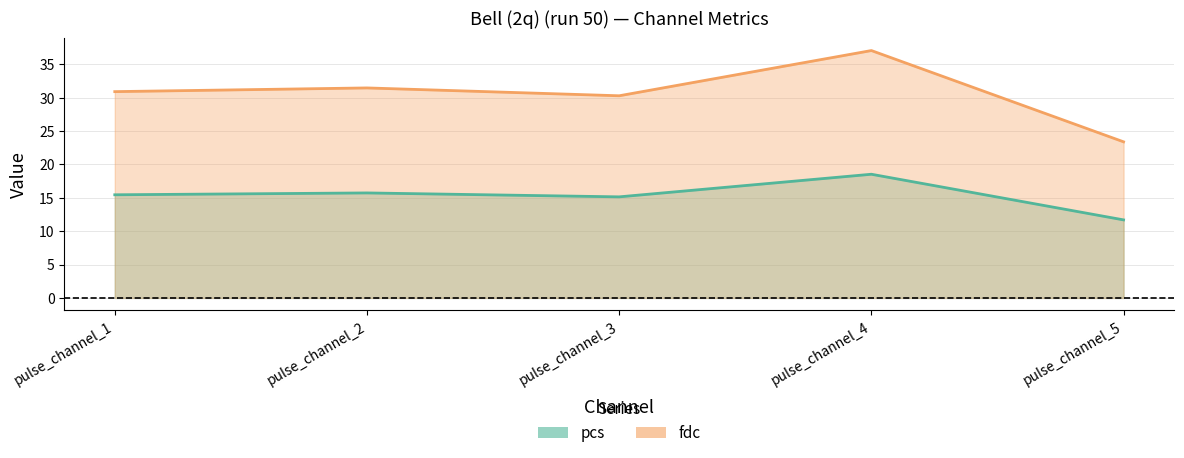

Count the number of data series in this chart.

2